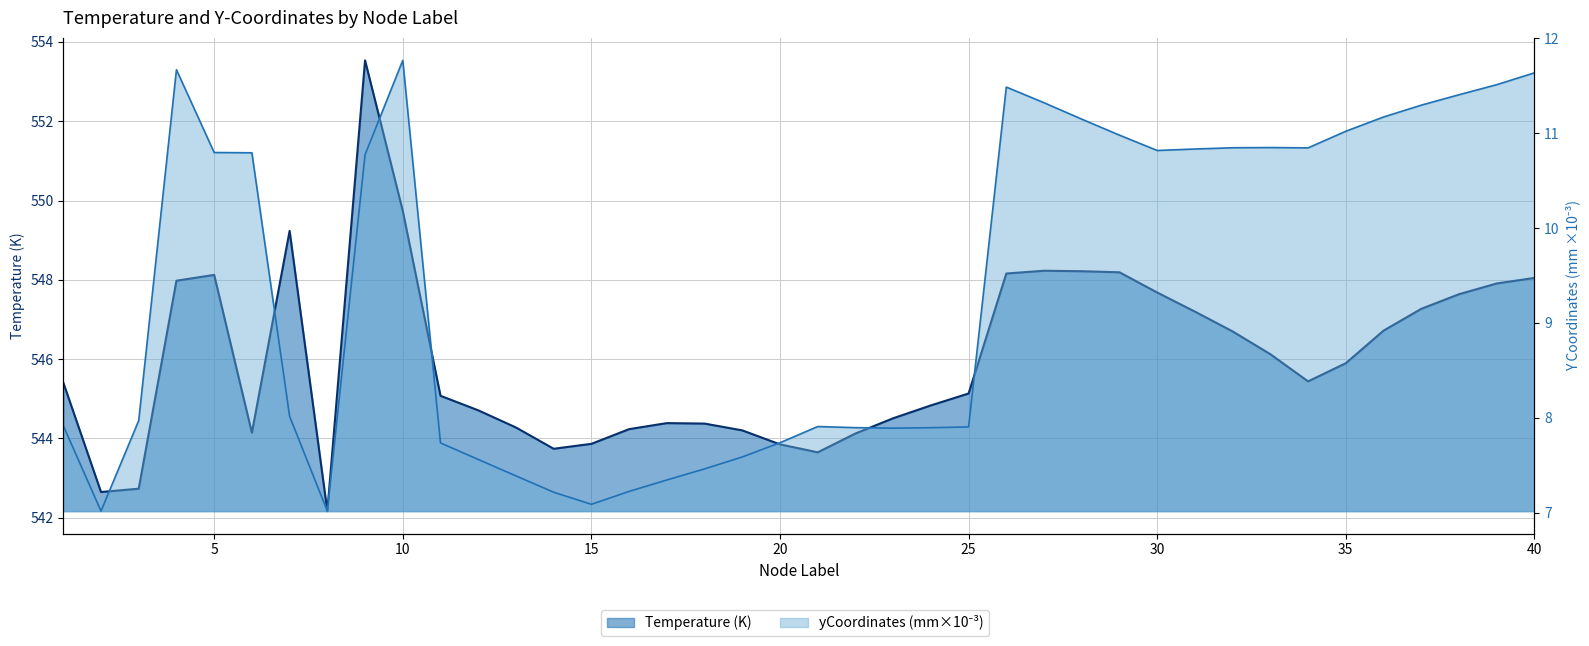

Where does the yCoordinates_scaled series first go above 10?

4